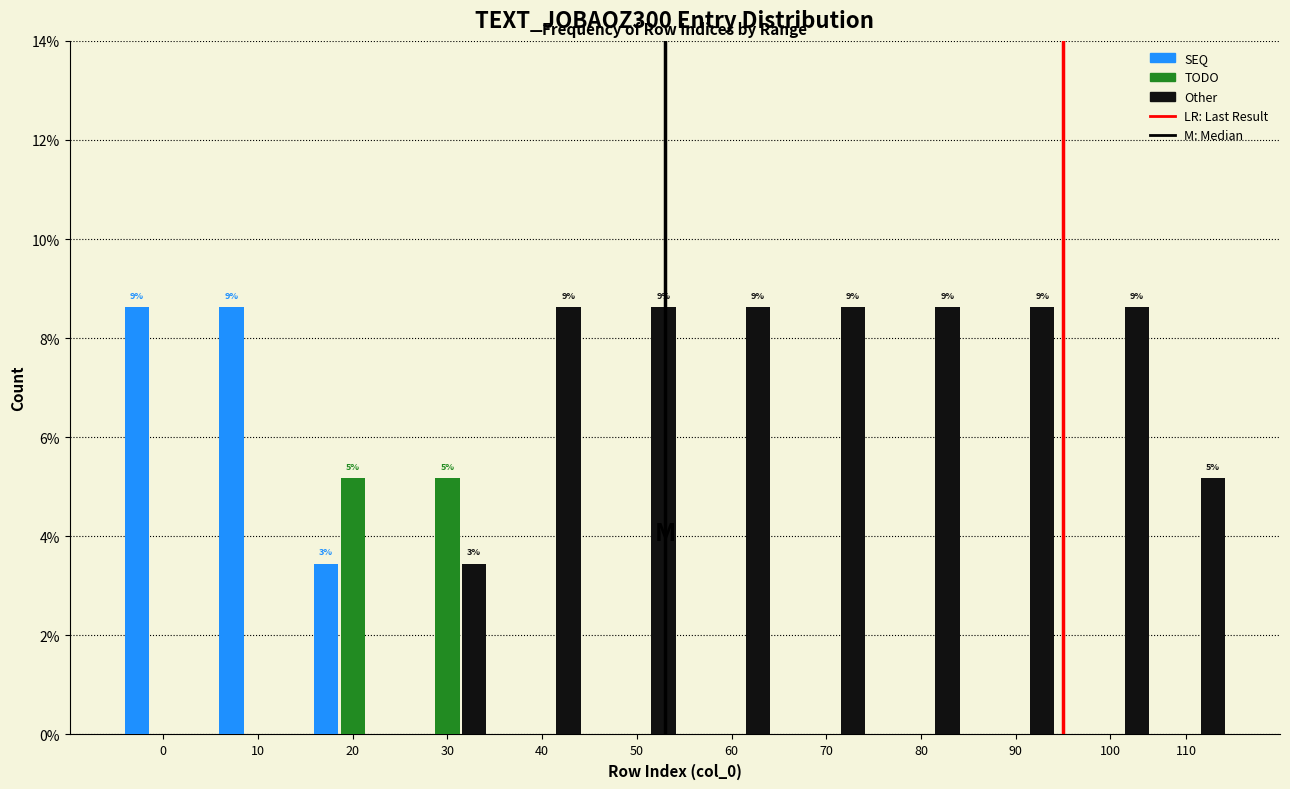

What is the sum of the Other values at 20 and 60?

8.6